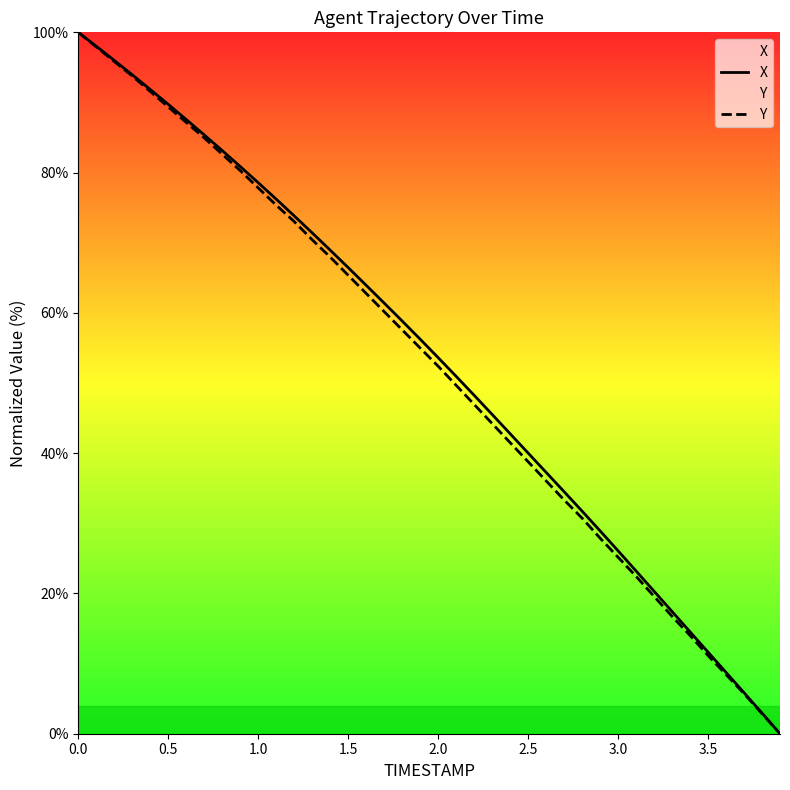

Reading left to right, extract all data points from this chart.

X: 100.0	98.0	96.0	93.9	91.9	89.7	87.6	85.4	83.1	80.9	78.6	76.2	73.8	71.4	68.9	66.5	63.9	61.4	58.8	56.3	53.6	51.0	48.3	45.5	42.8	40.0	37.3	34.5	31.7	28.9	26.1	23.2	20.3	17.4	14.5	11.6	8.7	5.9	2.9	0.0
Y: 100.0	97.9	95.8	93.8	91.6	89.4	87.2	85.0	82.6	80.3	77.8	75.4	73.0	70.4	68.0	65.4	62.8	60.2	57.6	55.0	52.4	49.7	47.0	44.2	41.5	38.8	36.1	33.3	30.7	27.9	25.2	22.4	19.6	16.7	14.0	11.2	8.4	5.7	2.9	0.0